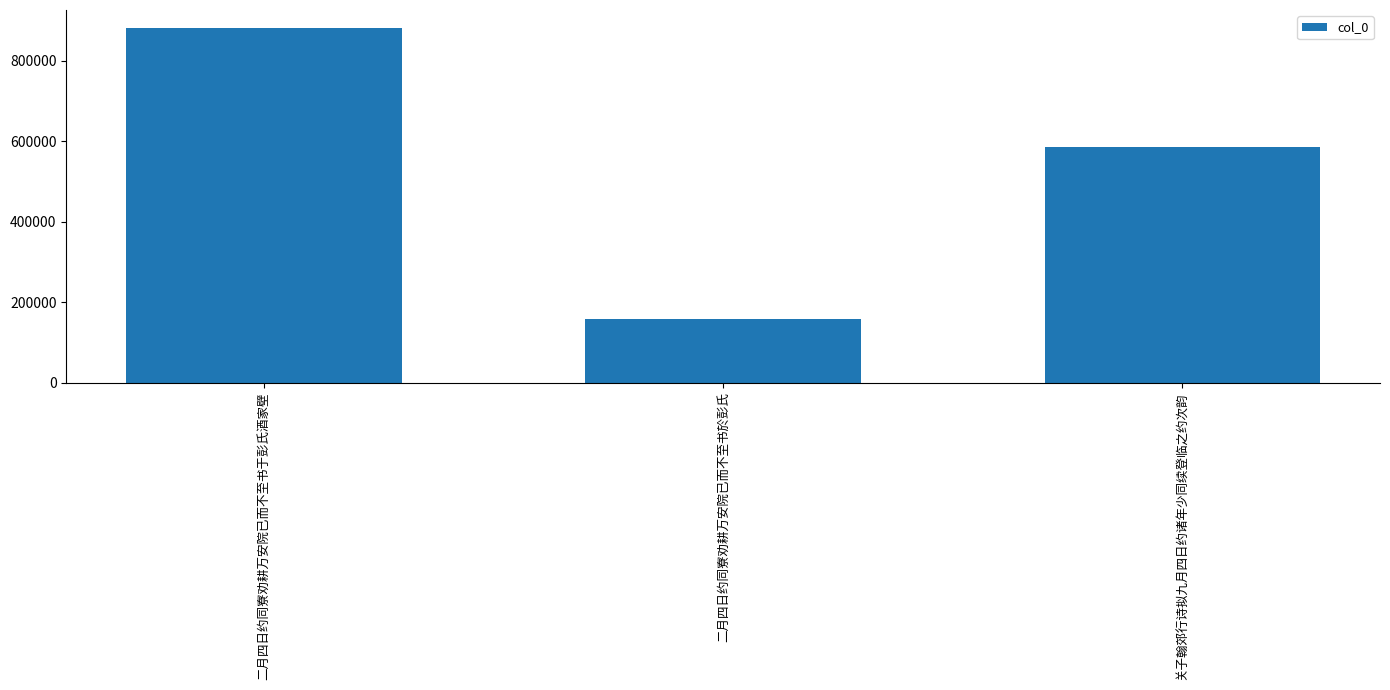

Count the number of categories in the chart.

3